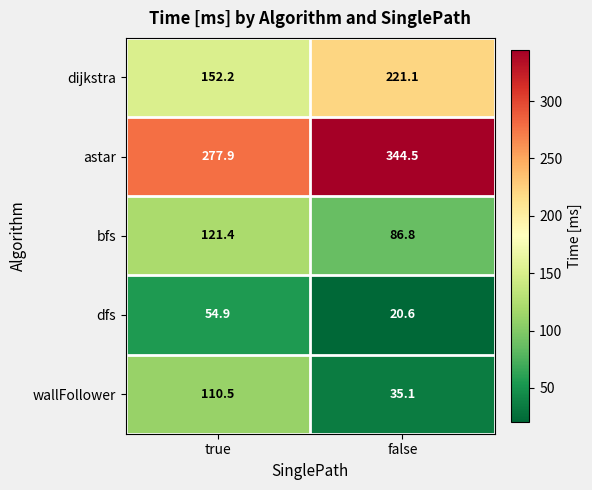

Reading left to right, list all the values displayed in this chart.

dijkstra: true=152.2	false=221.1
astar: true=277.9	false=344.5
bfs: true=121.4	false=86.8
dfs: true=54.9	false=20.6
wallFollower: true=110.5	false=35.1